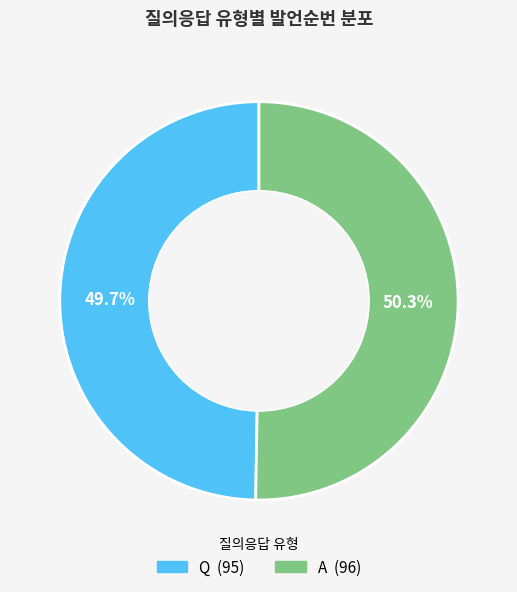

Which category accounts for the majority?

A